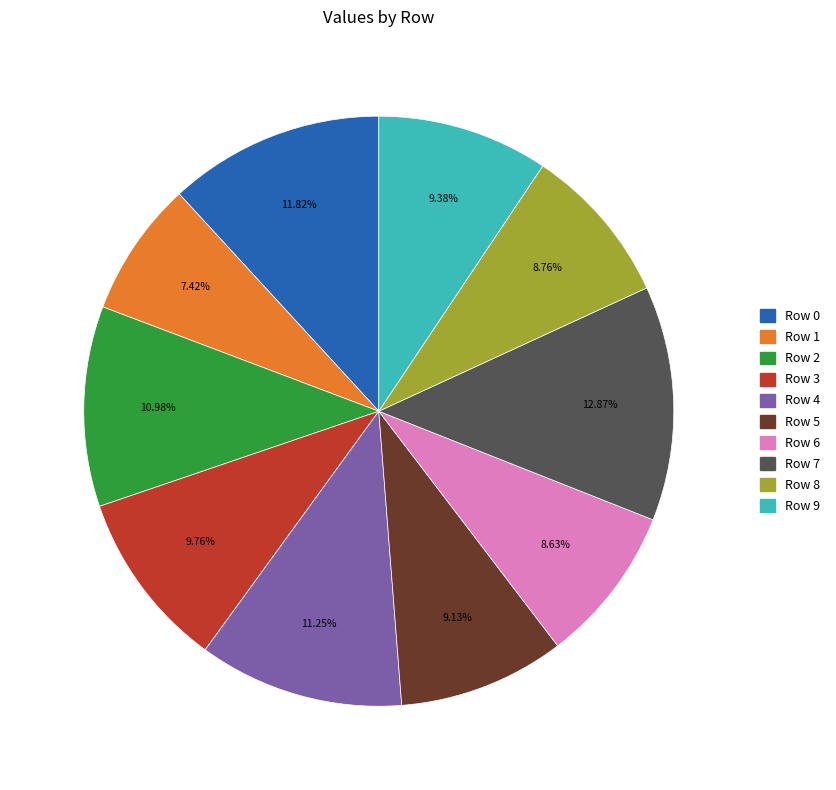

Does any single category account for the majority?

No